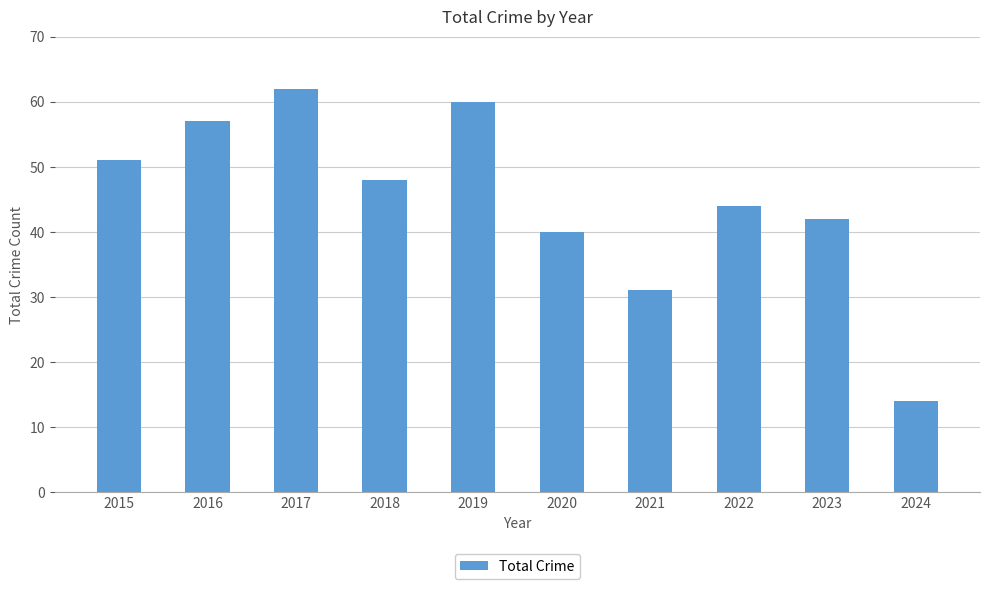

What value does the data have at 2018?

48